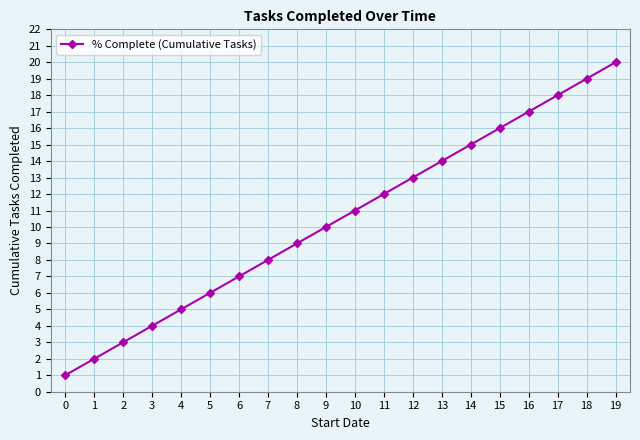

What is the value of the 12th point from the left?

12